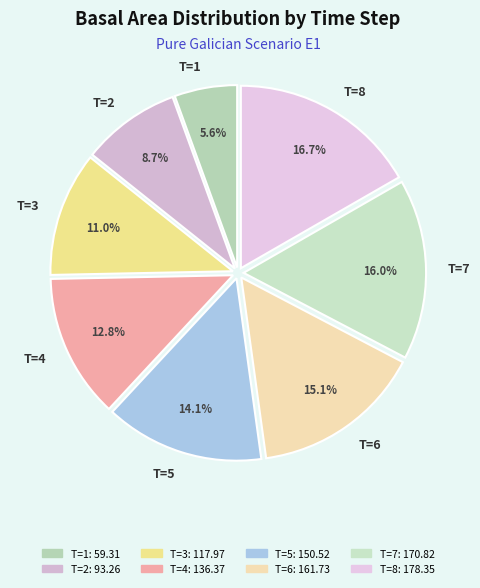

Is T=8 the majority of the pie?

No